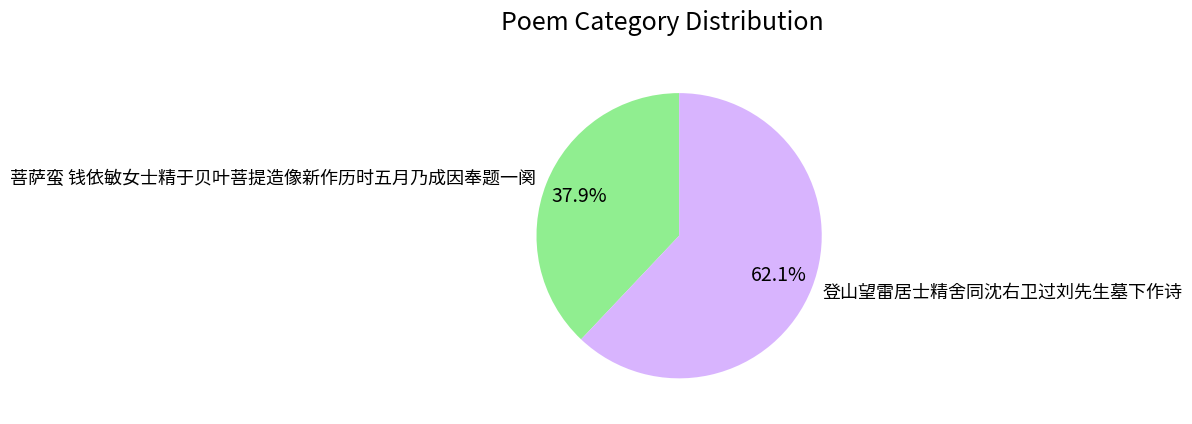

Is there a majority slice in this chart?

Yes